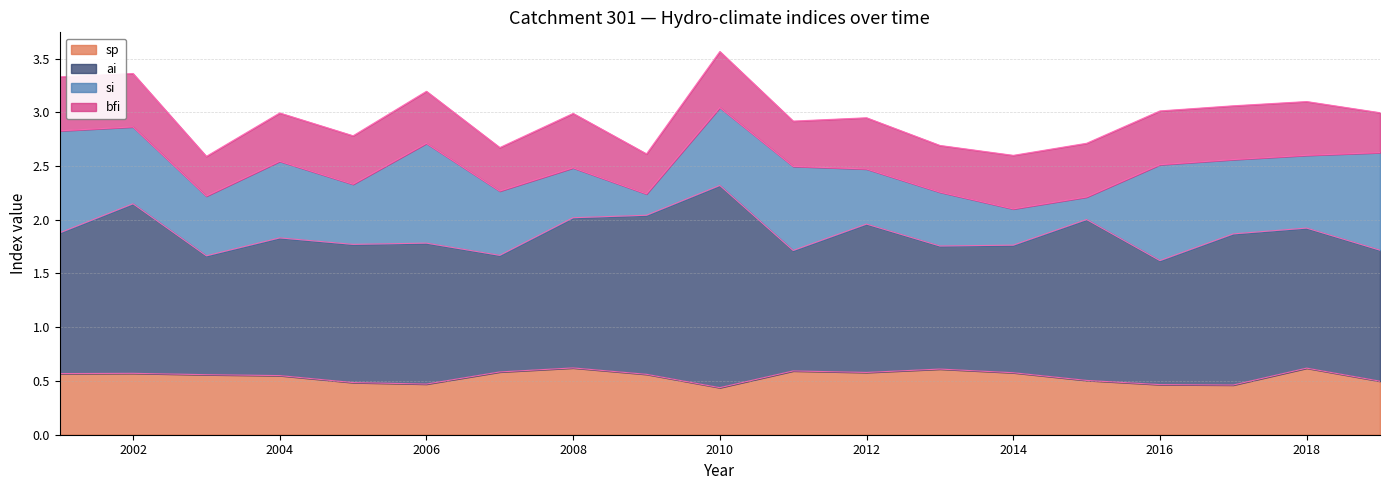

Which series ends up on top after the final intersection of sp and bfi?

sp